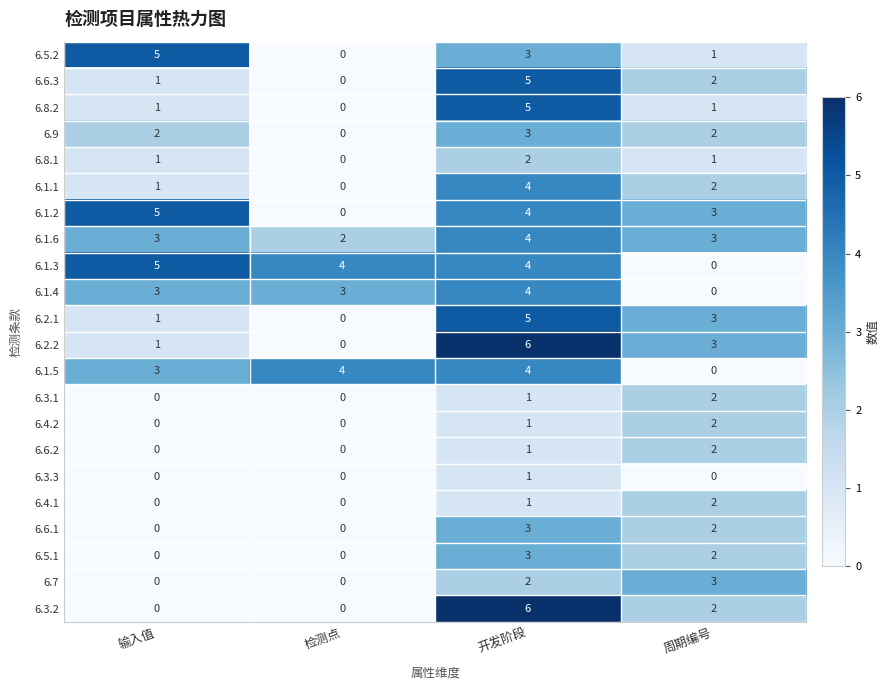

Is the value of 6.2.1 at 开发阶段 greater than the value of 6.8.1 at 开发阶段?

Yes